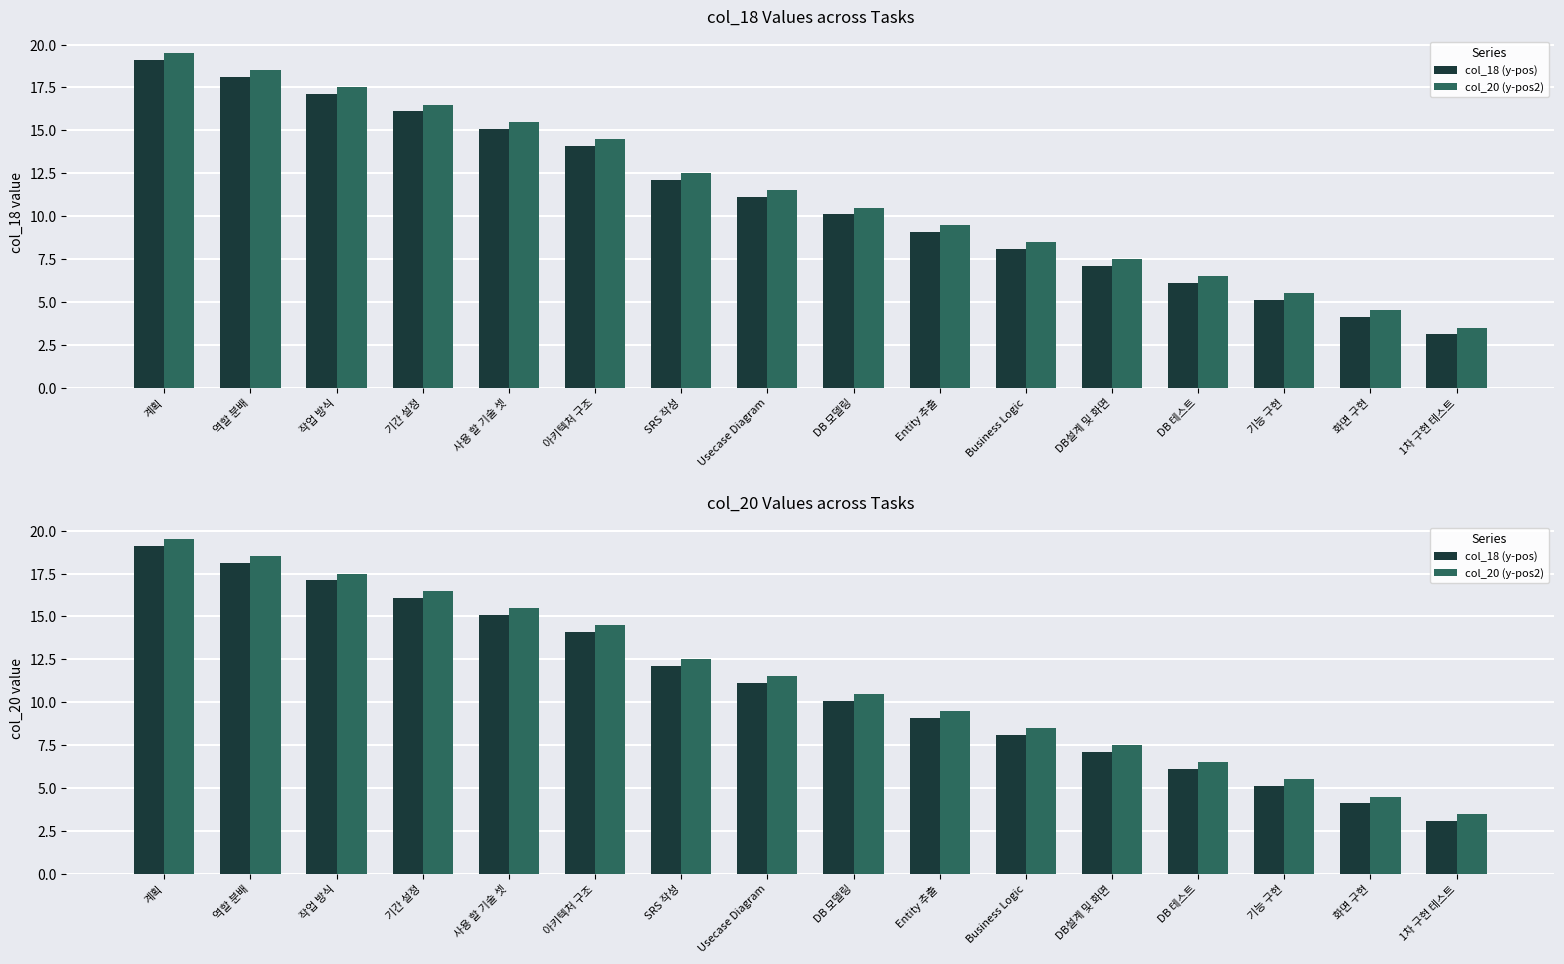

What is the difference between the highest and lowest values at SRS 작성?

0.4